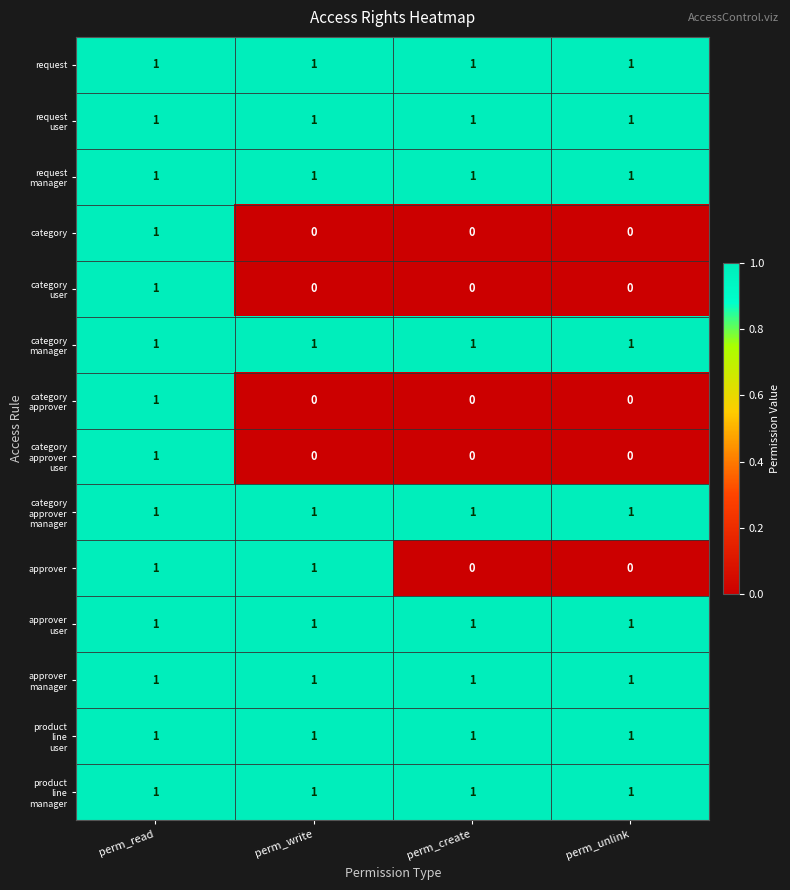

What is the total value across all series at perm_create?

9